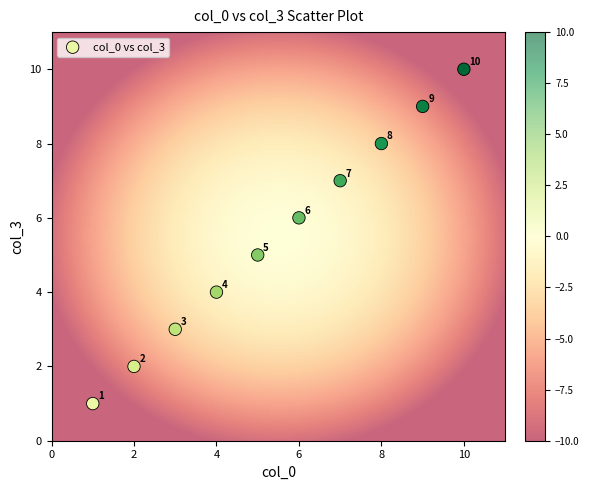

What is the average X value?

6